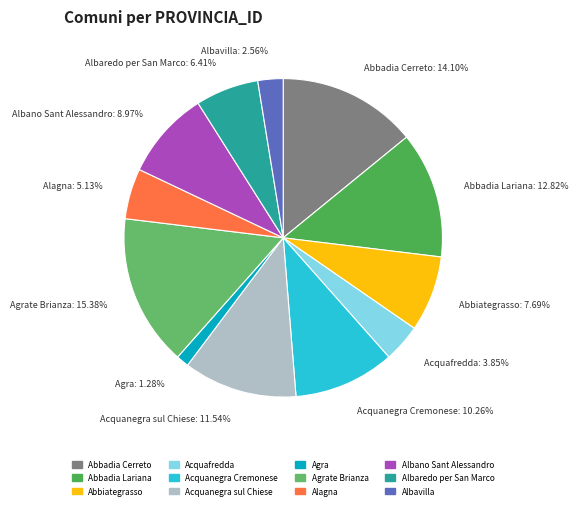

Which slice is the smallest?

Agra: 1.28%